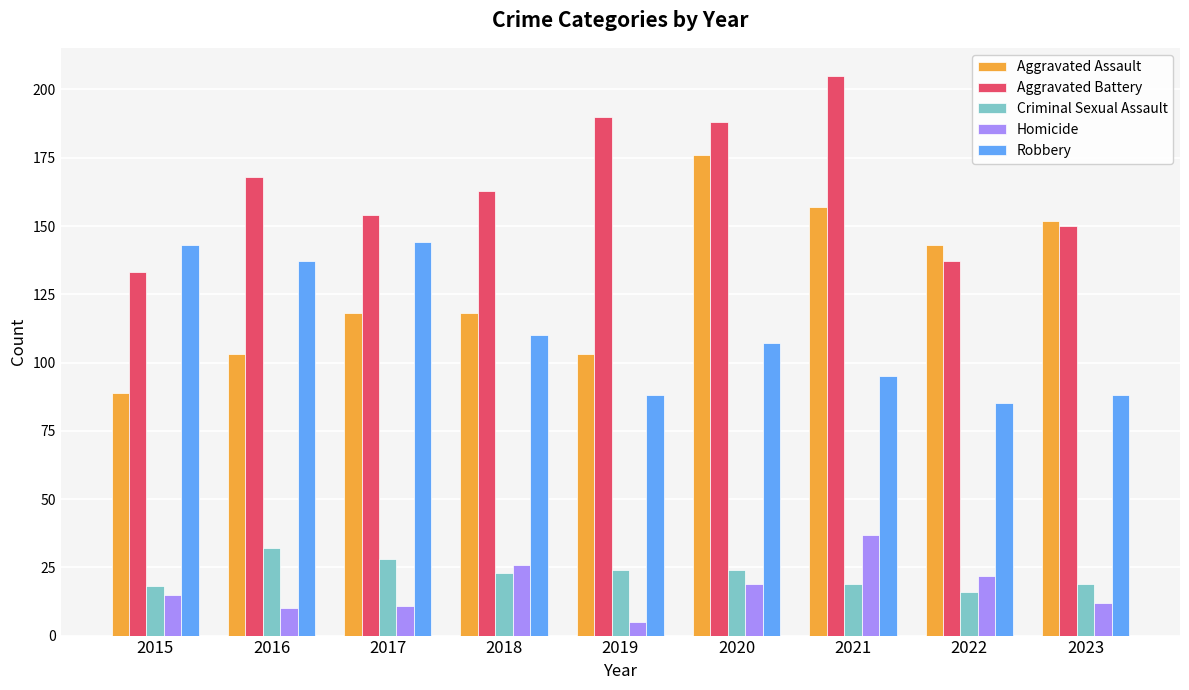

Is the value of Aggravated Battery at 2015 greater than the value of Criminal Sexual Assault at 2015?

Yes